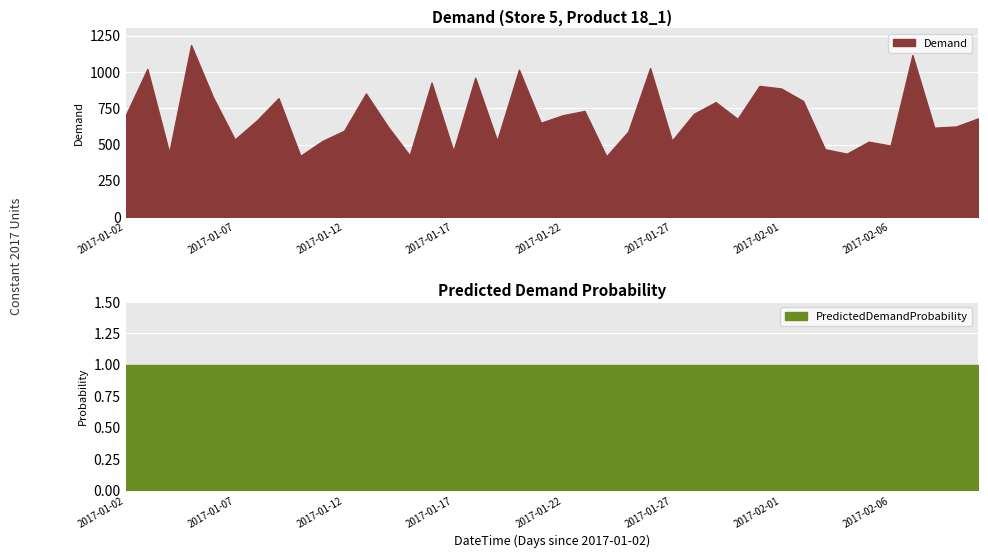

What position from the left is 2017-01-15?

14